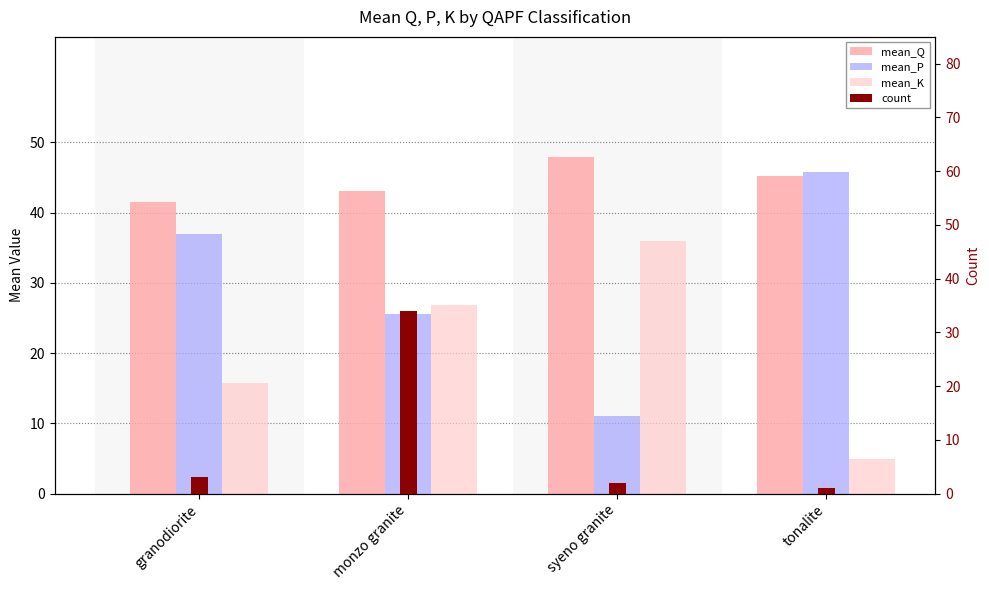

What is the sum of the mean_Q values at monzo granite and granodiorite?

84.5